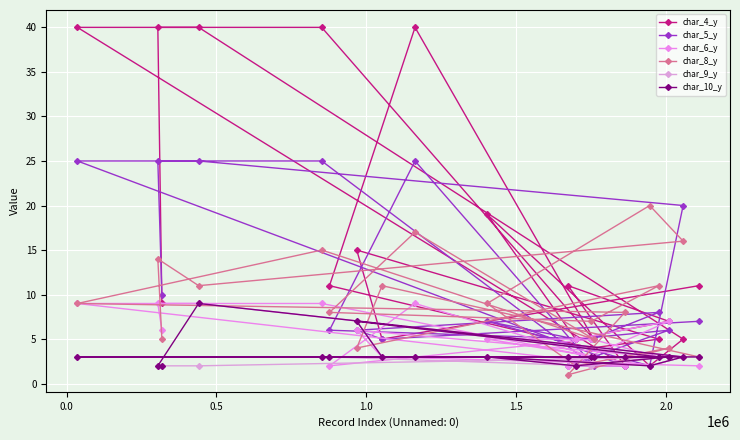

What are all the series names shown in the legend?

char_4_y, char_5_y, char_6_y, char_8_y, char_9_y, char_10_y